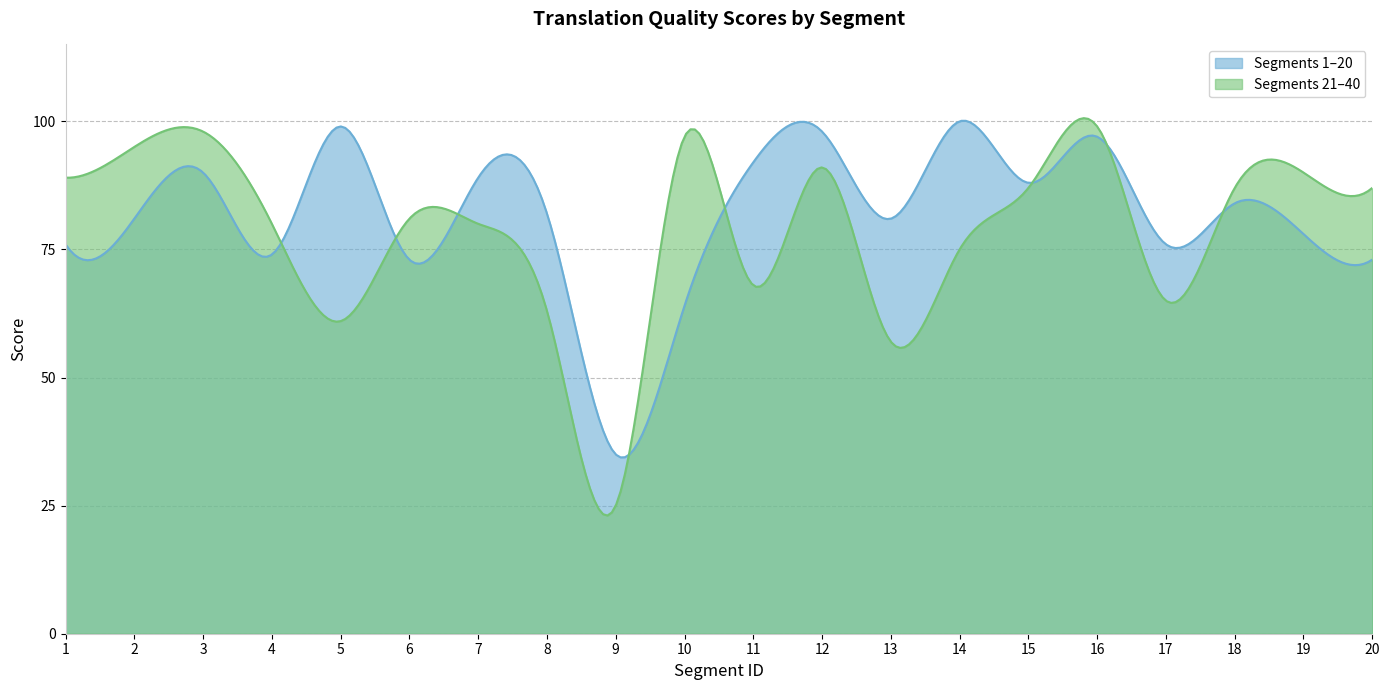

What is the average value of the Score_21_40 series?

79